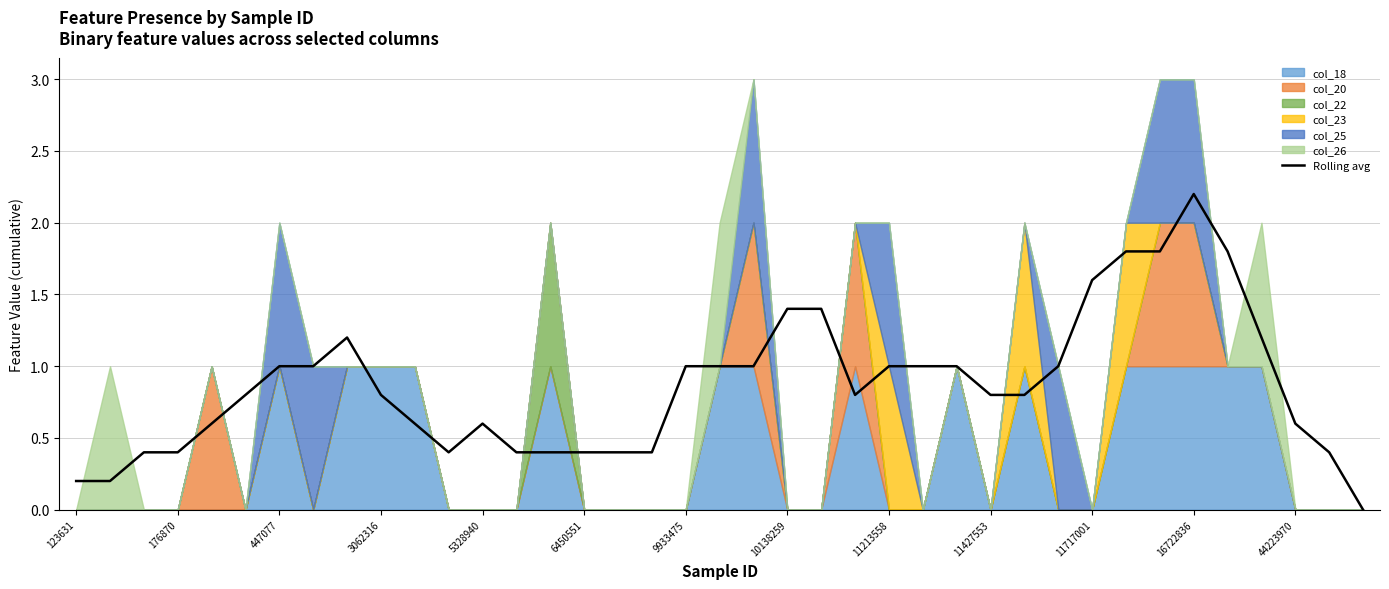

What is the value of the 2nd point from the left?

0.2